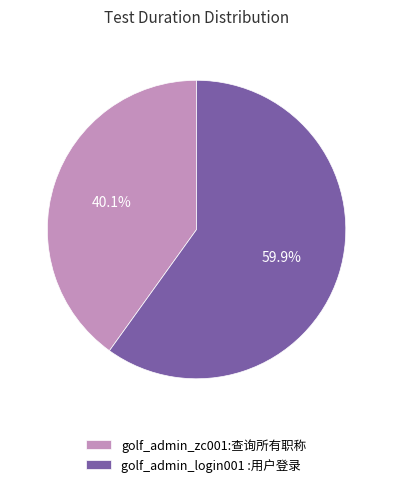

To the nearest percent, what percentage of the pie is golf_admin_login001 :用户登录?

60%